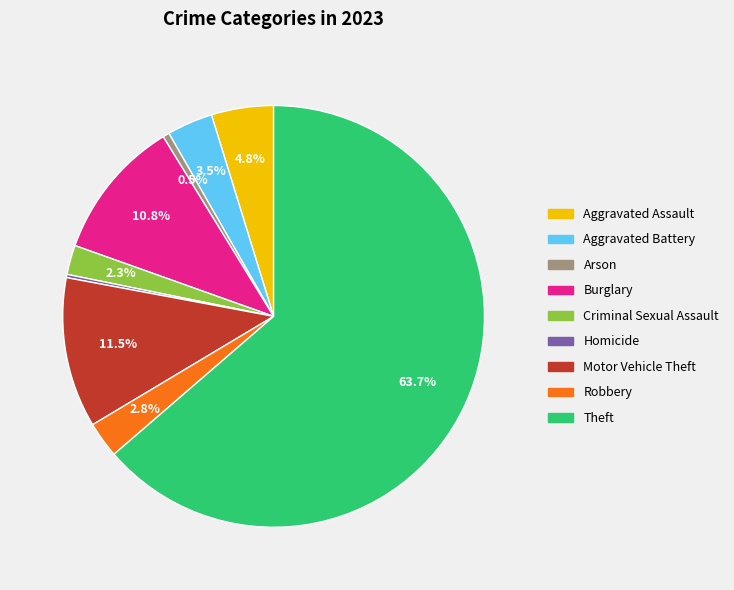

Does Theft account for over 50% of the chart?

Yes